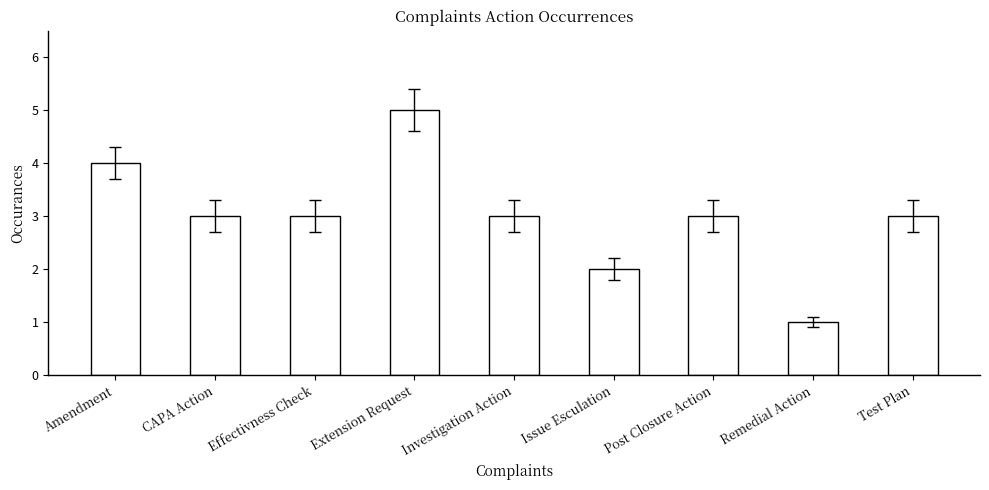

The value at Post Closure Action is 3. True or false?

True